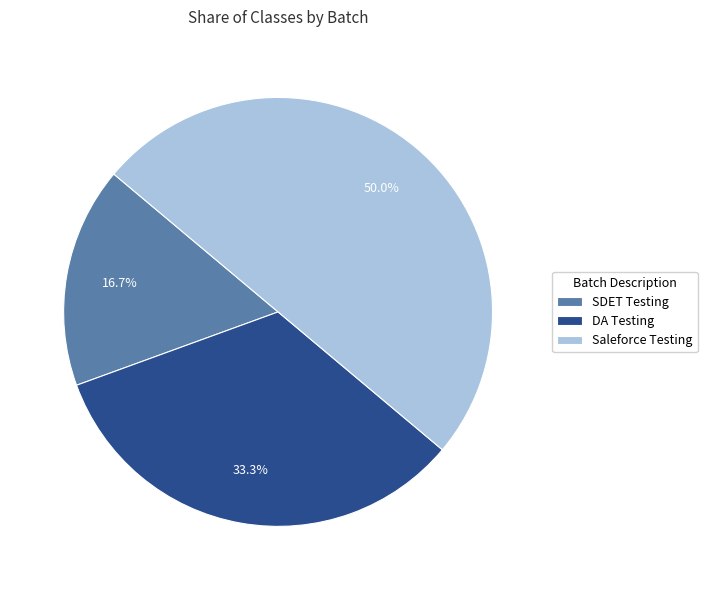

Rank the categories by value from highest to lowest.

Saleforce Testing, DA Testing, SDET Testing